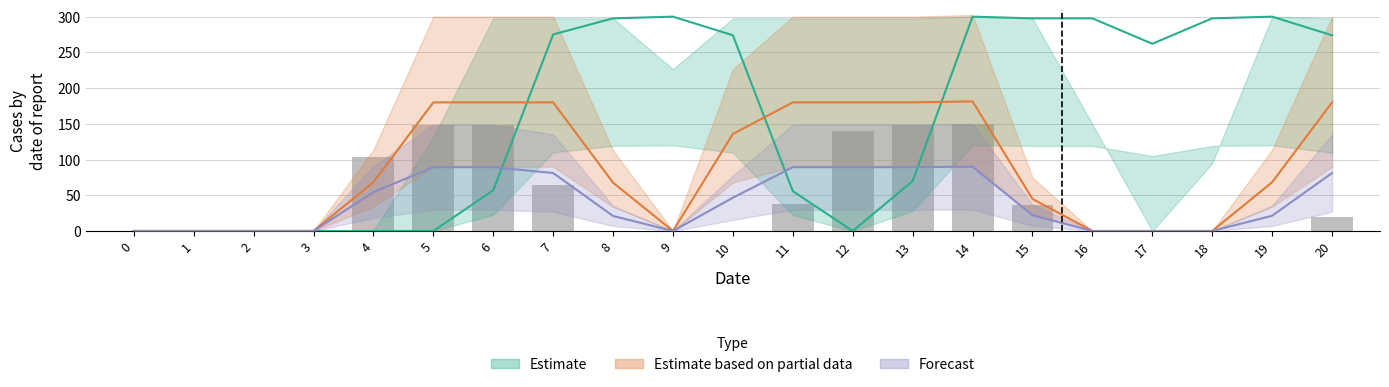

The value at 19 is 79.5. True or false?

False